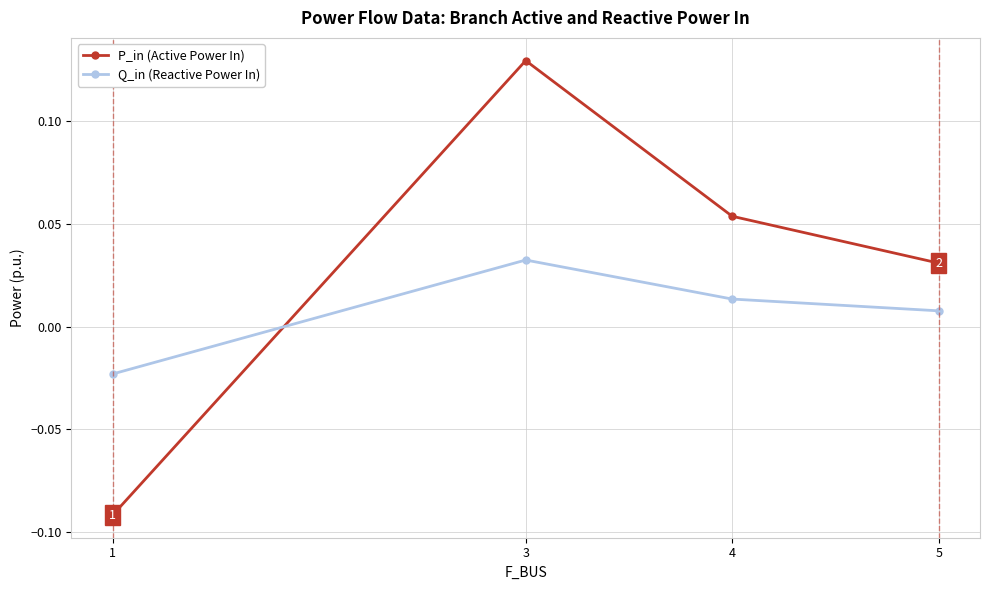

The value of P_in (Active Power In) at 3 is 0.2. True or false?

False